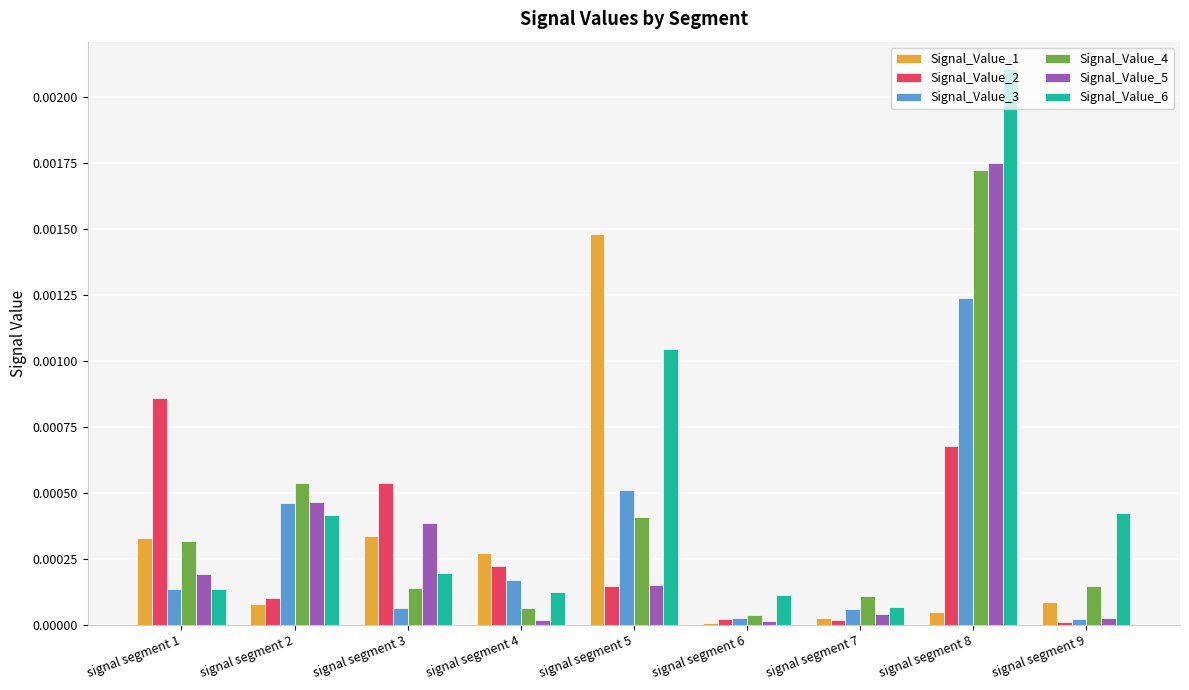

Which series has the largest total across all categories?

Signal_Value_6